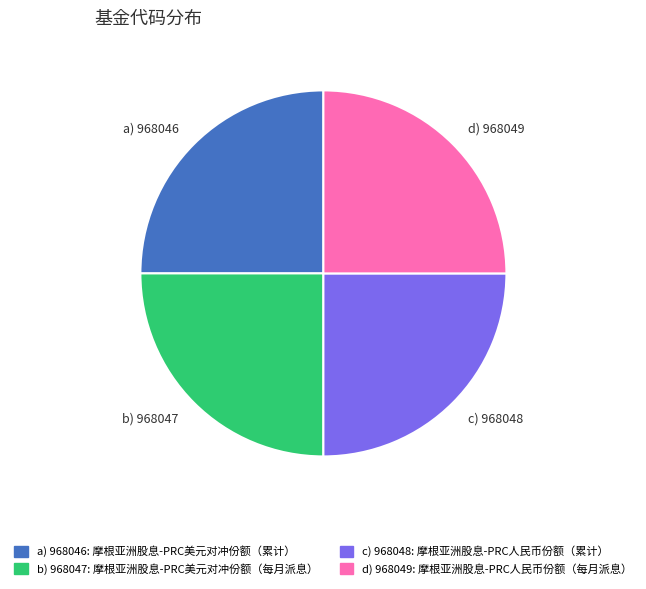

What is the ratio of the value at c) 968048 to the value at d) 968049?

1.0